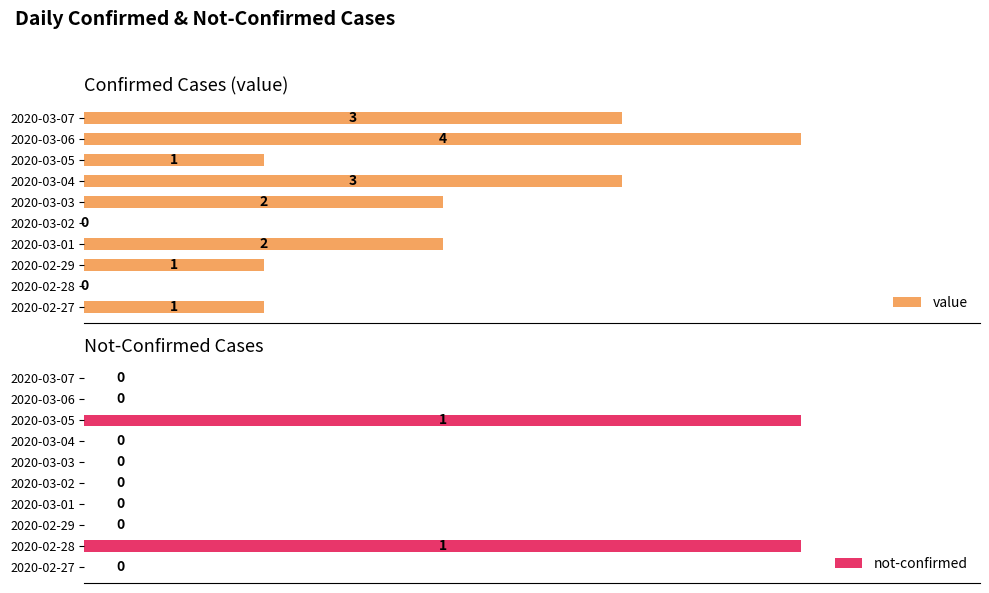

How many data points in value are above 2?

3